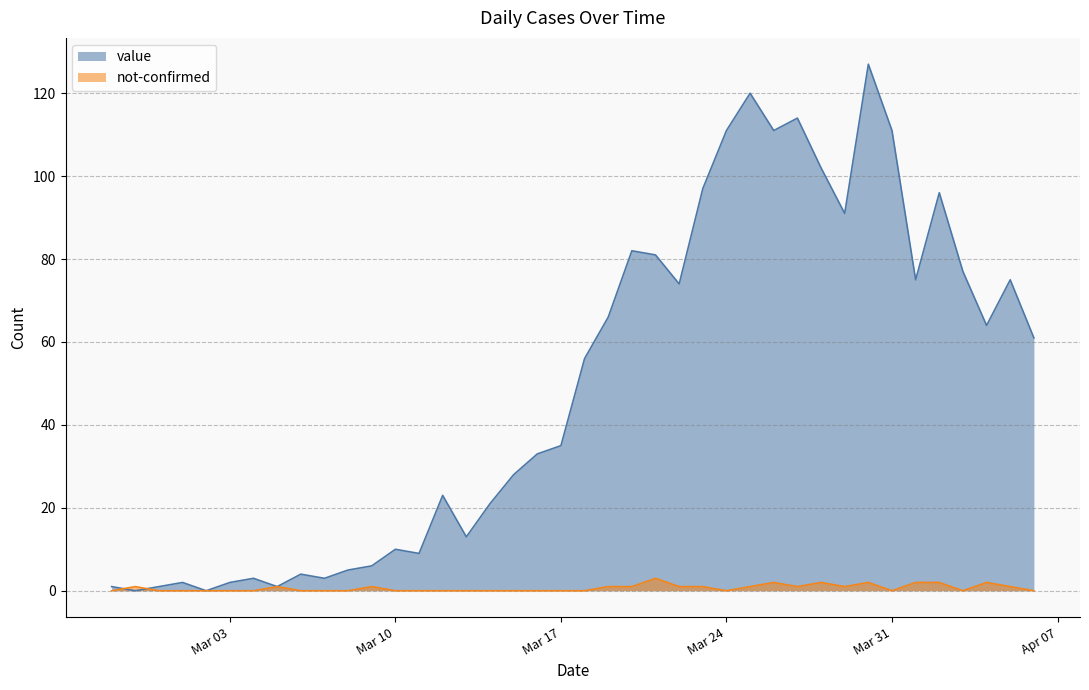

What is the total value across all series at 2020-03-05?

2